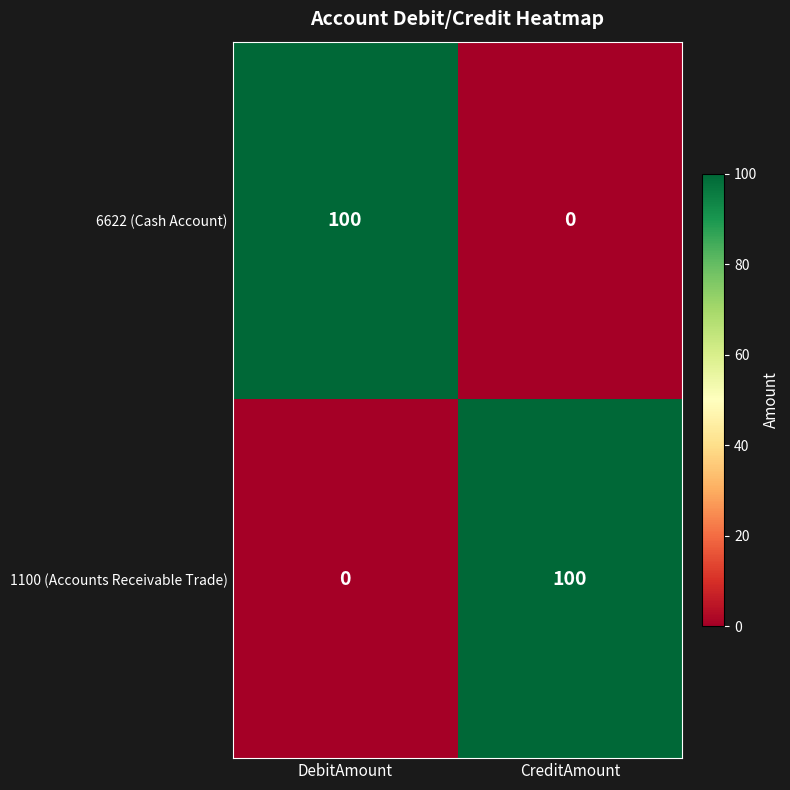

Count the number of data series in this chart.

2